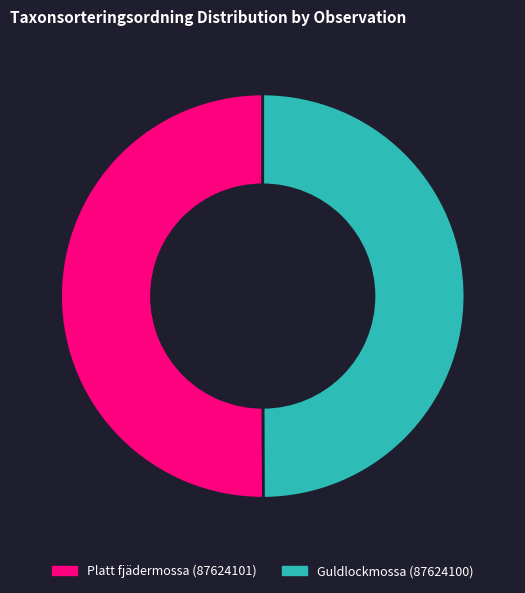

Is the sum of Guldlockmossa (87624100) and Platt fjädermossa (87624101) greater than half?

Yes